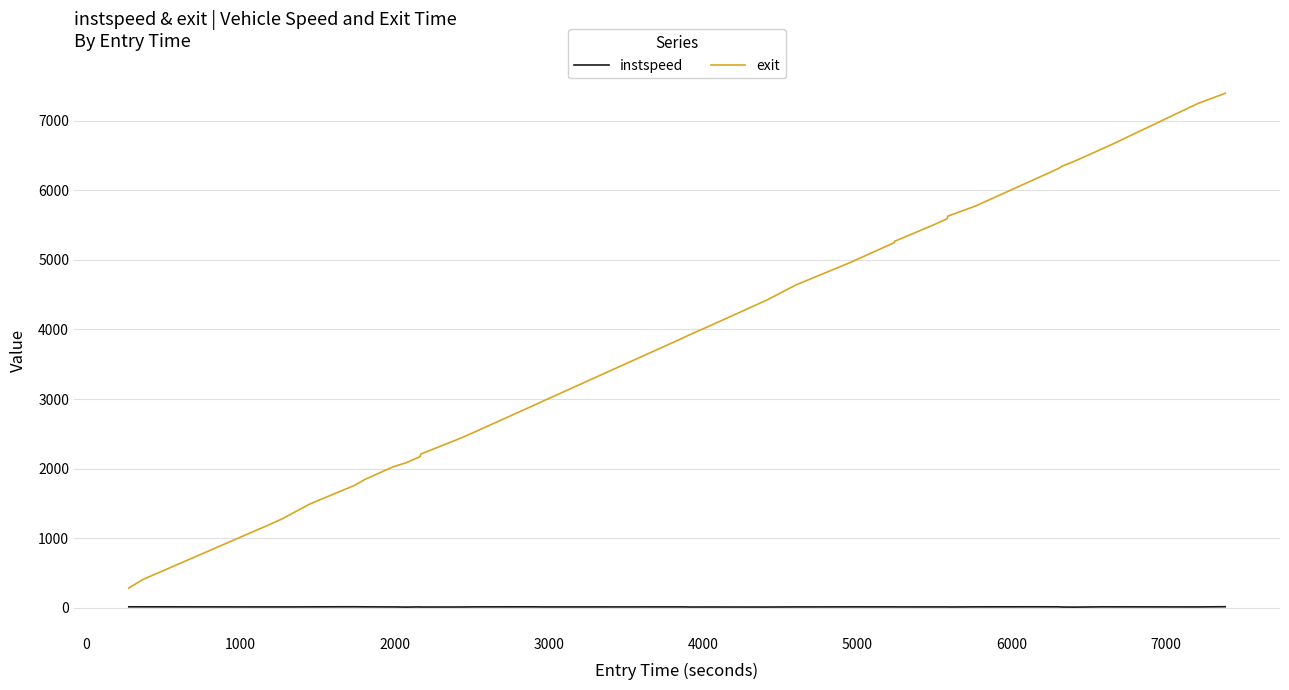

List the series in order of their peak value, highest first.

exit, instspeed